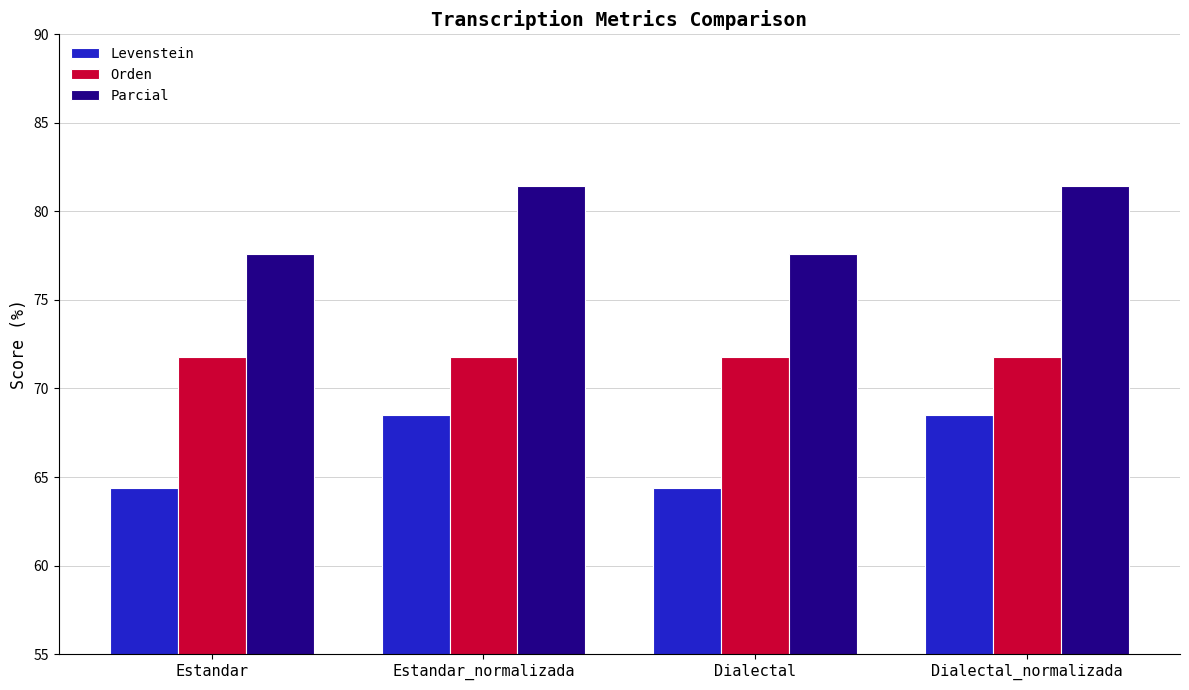

At Dialectal_normalizada, list the series in order from largest to smallest.

Parcial, Orden, Levenstein